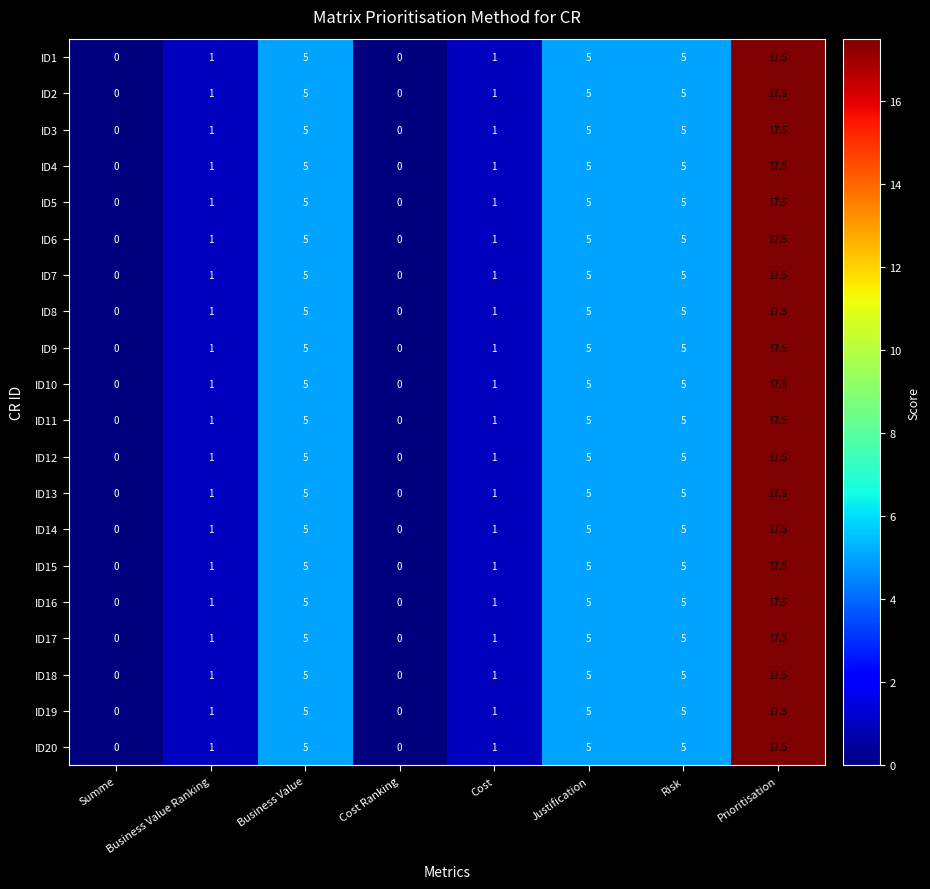

What is the maximum value for ID7?

17.5